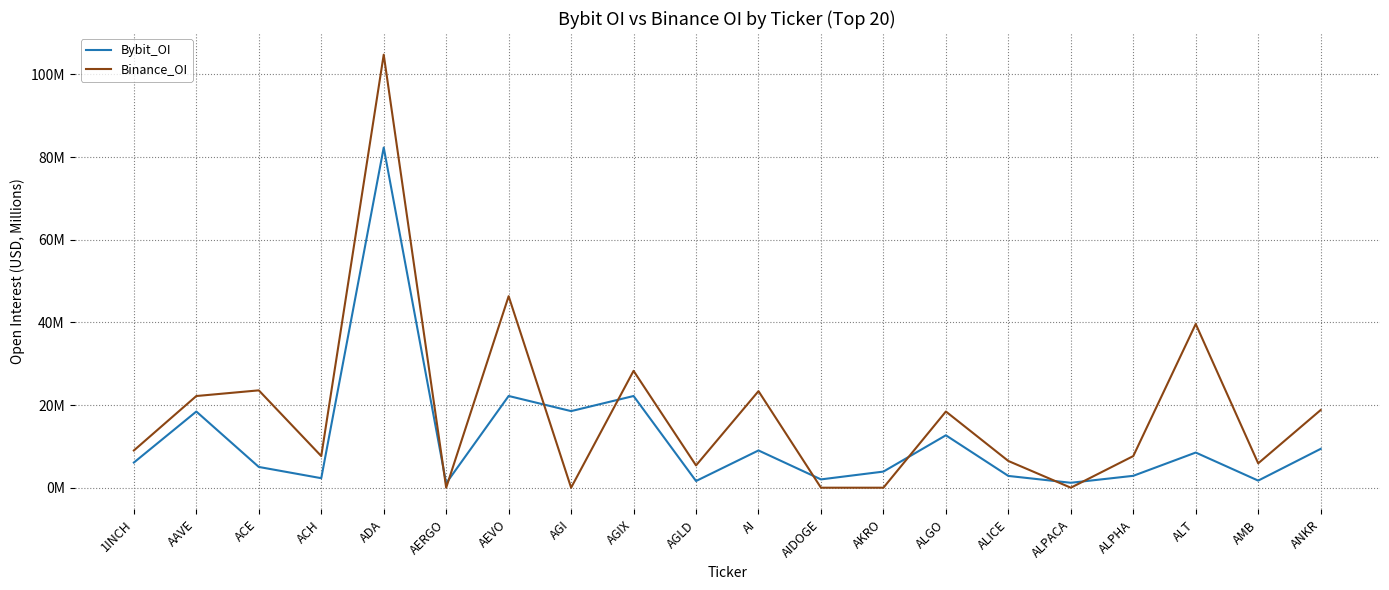

Rank the series by their maximum value, from highest to lowest.

Binance_OI, Bybit_OI